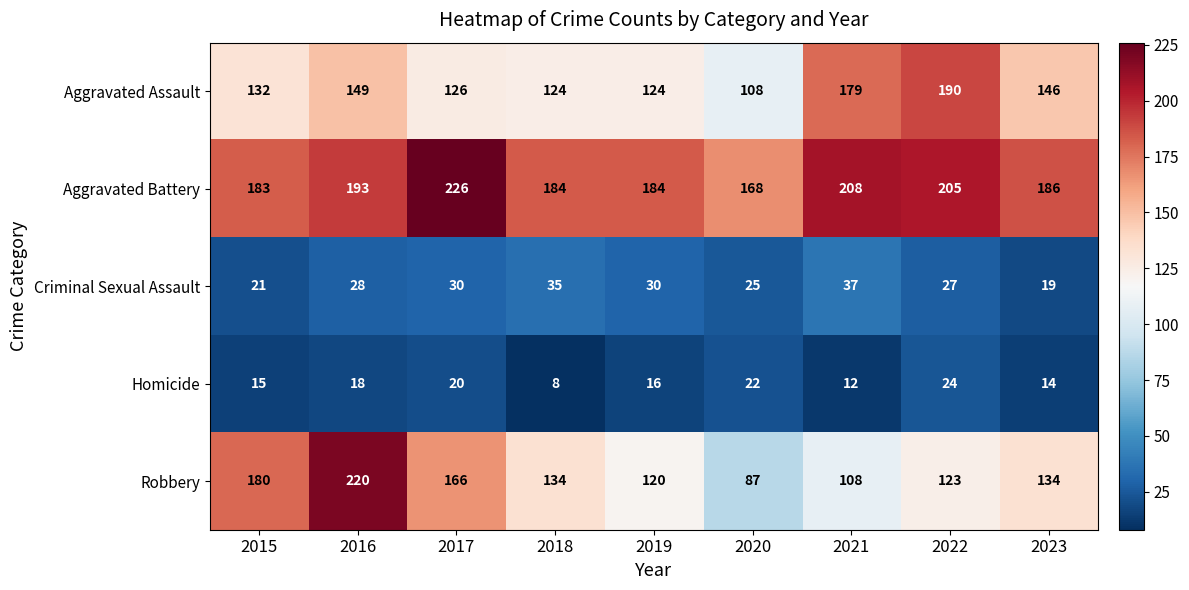

How many distinct data groups are displayed?

5